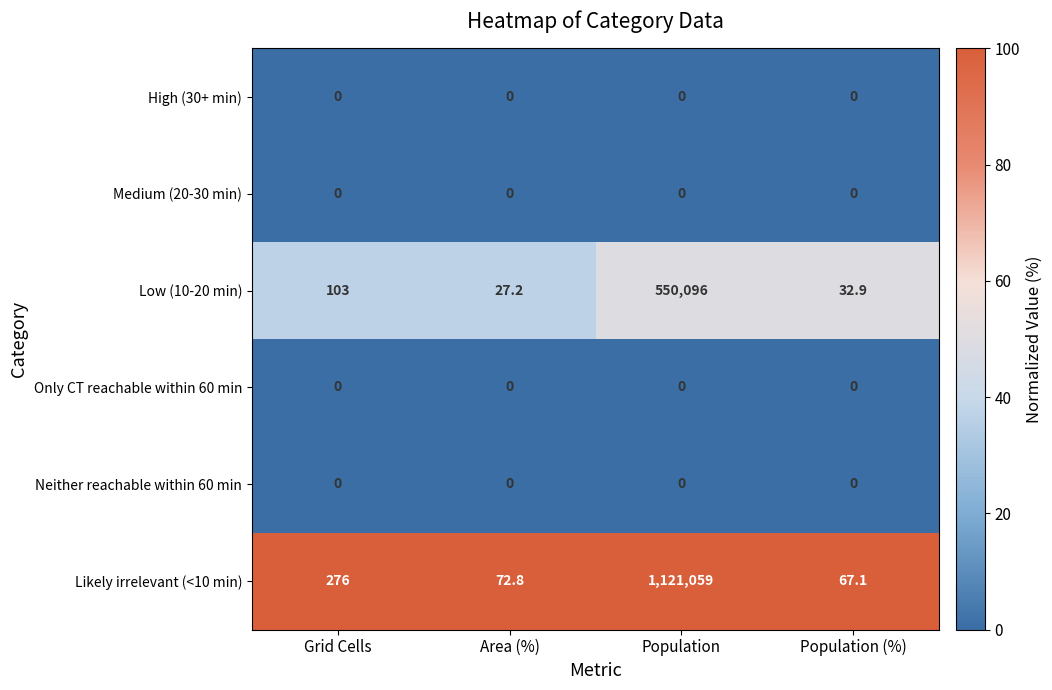

At which category is the sum across all series the highest?

Population